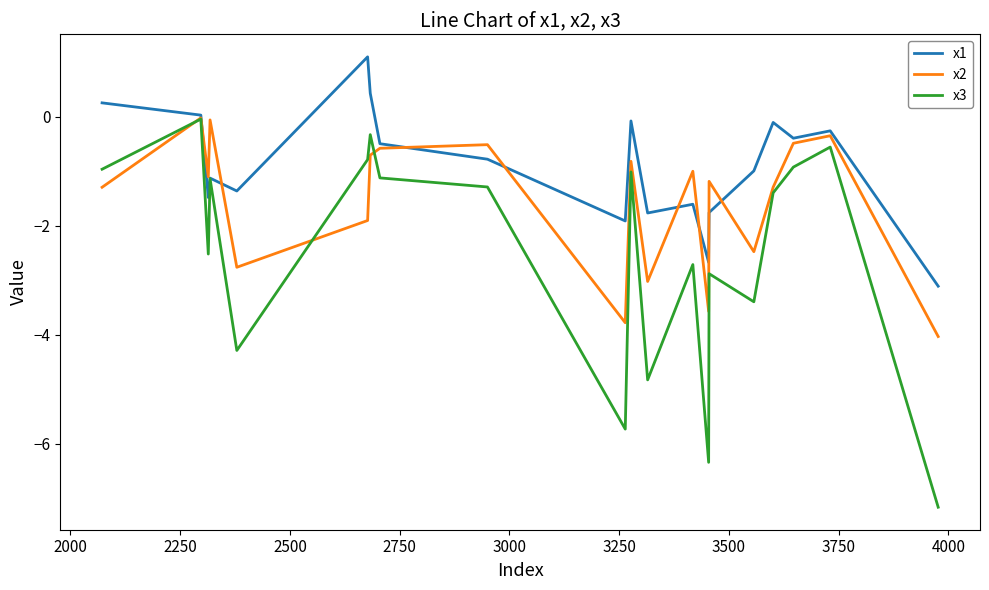

What is the lowest value of the x2 series?

-4.0